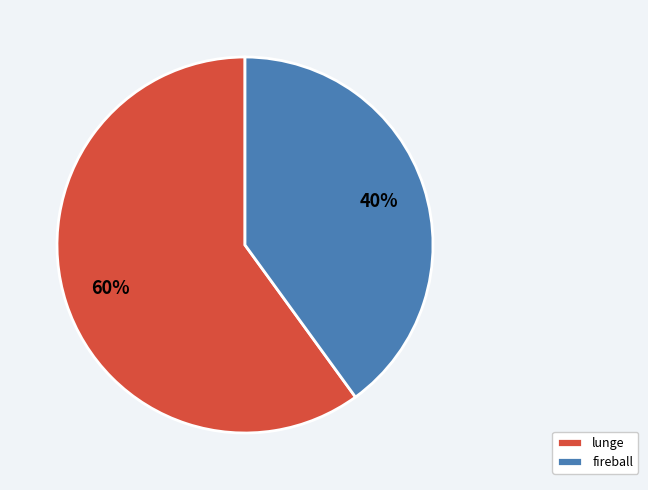

What percentage is the fireball slice, to the nearest percent?

40%